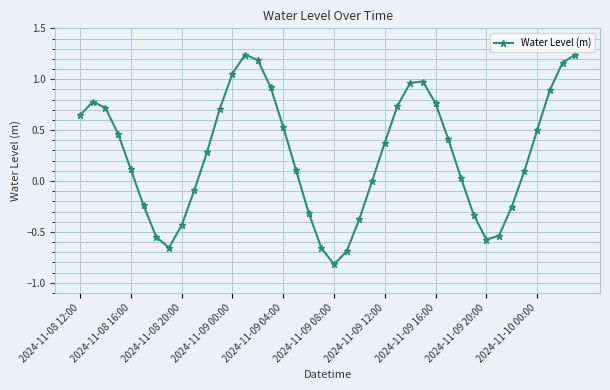

What is the sum of all values?

10.4